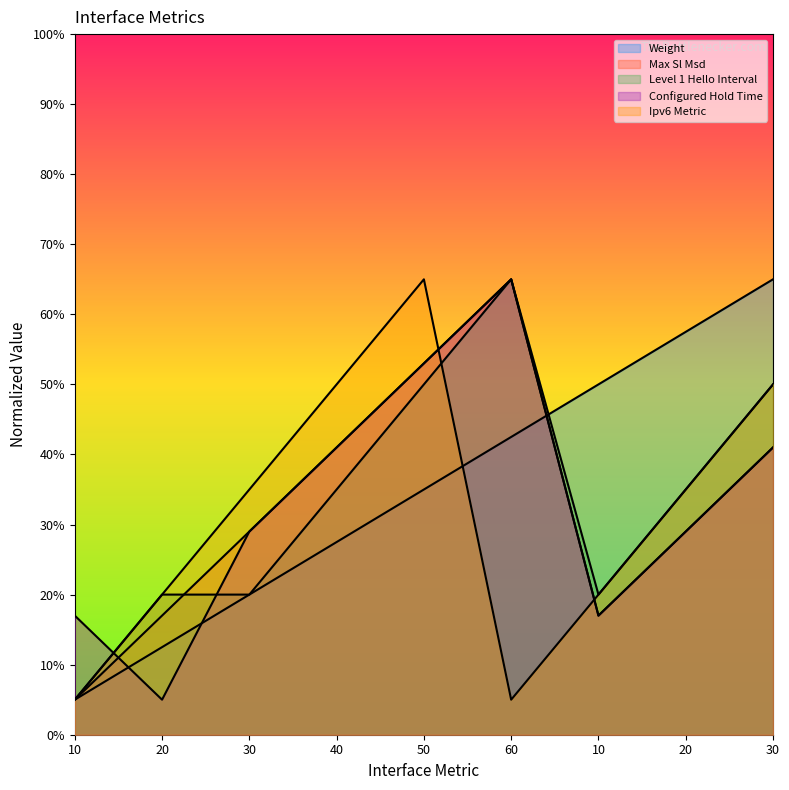

Is the value of Max Sl Msd at 10 greater than the value of Weight at 60?

No